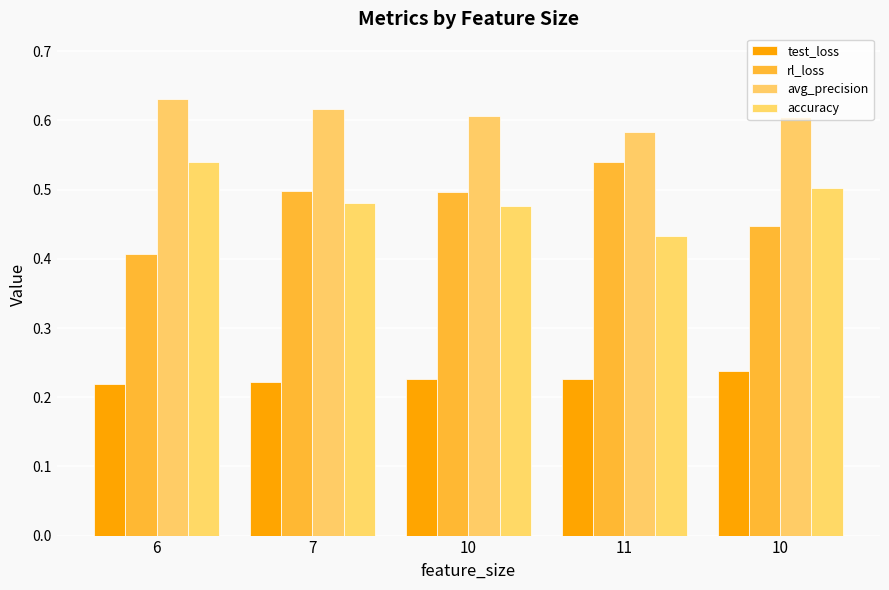

What is the label of the 3rd bar from the right?

10